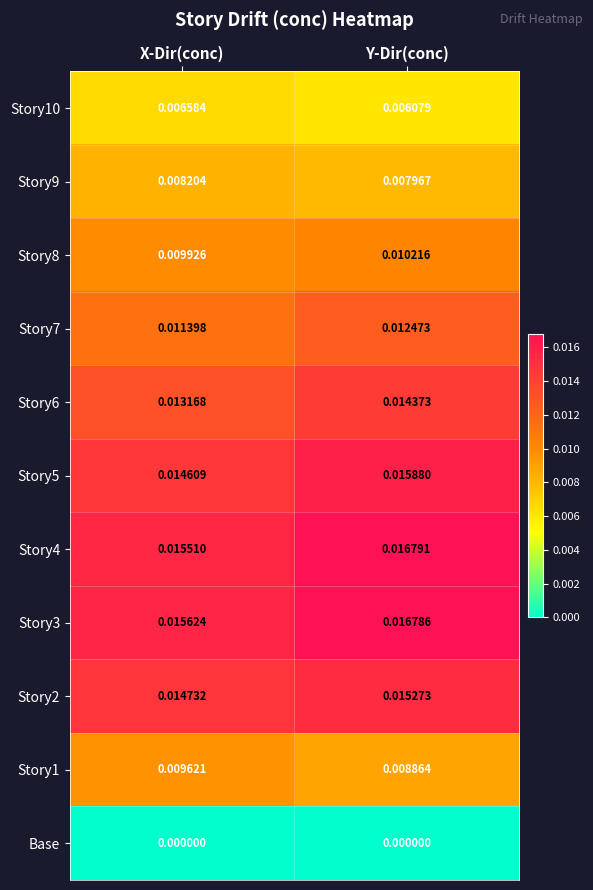

At how many categories does at least one series exceed 0?

2